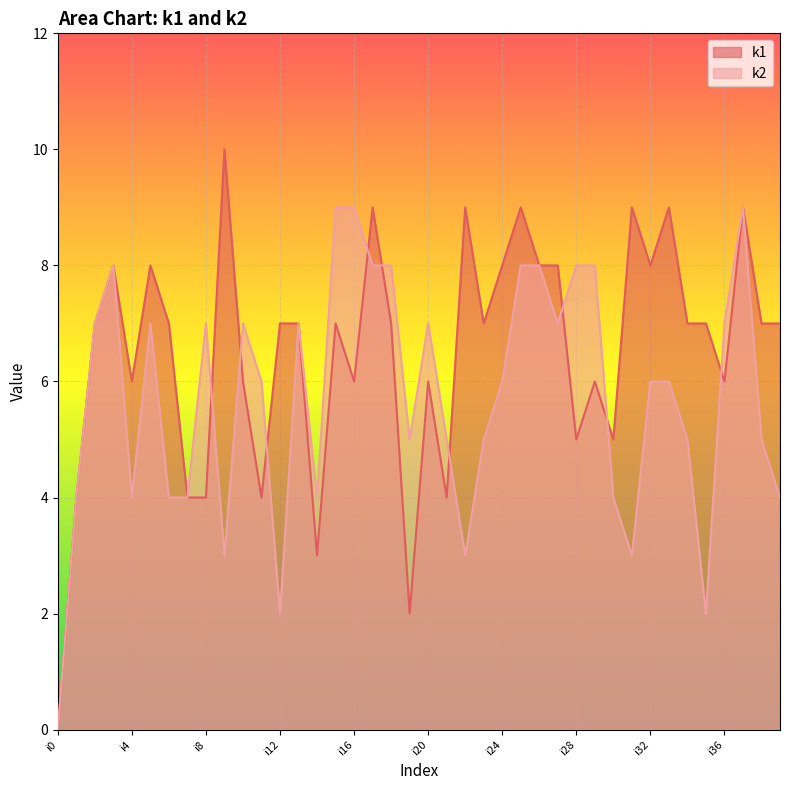

How many data points does each series have?

40